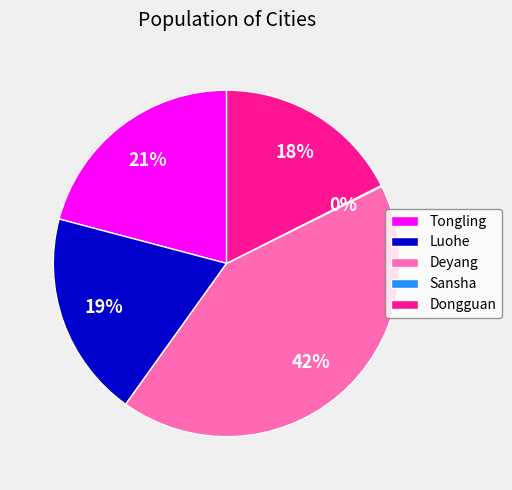

To the nearest percent, what is the average slice percentage?

20%